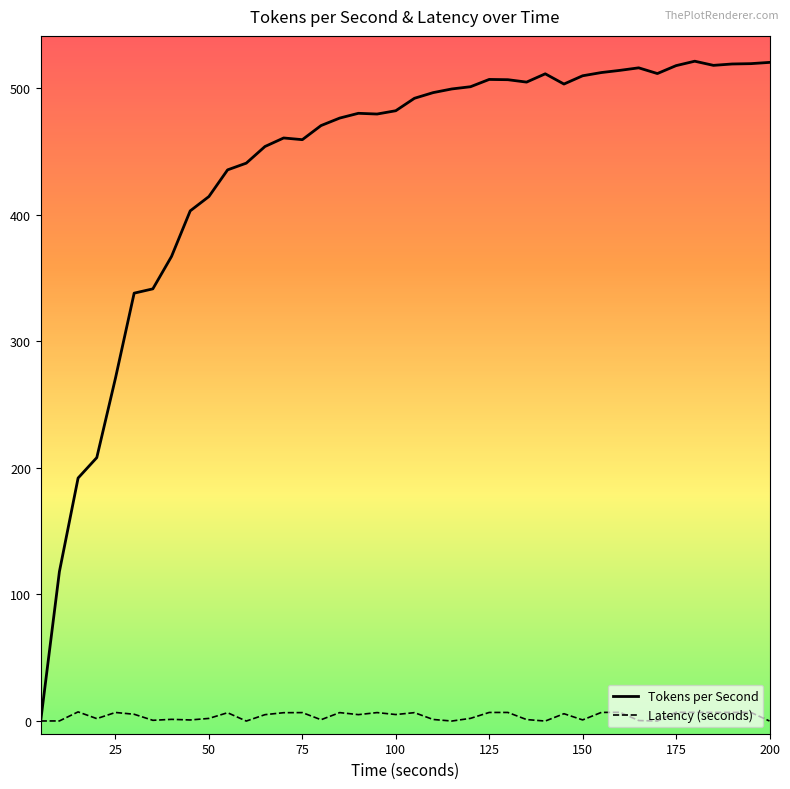

Which series has the widest spread of values?

Tokens per Second